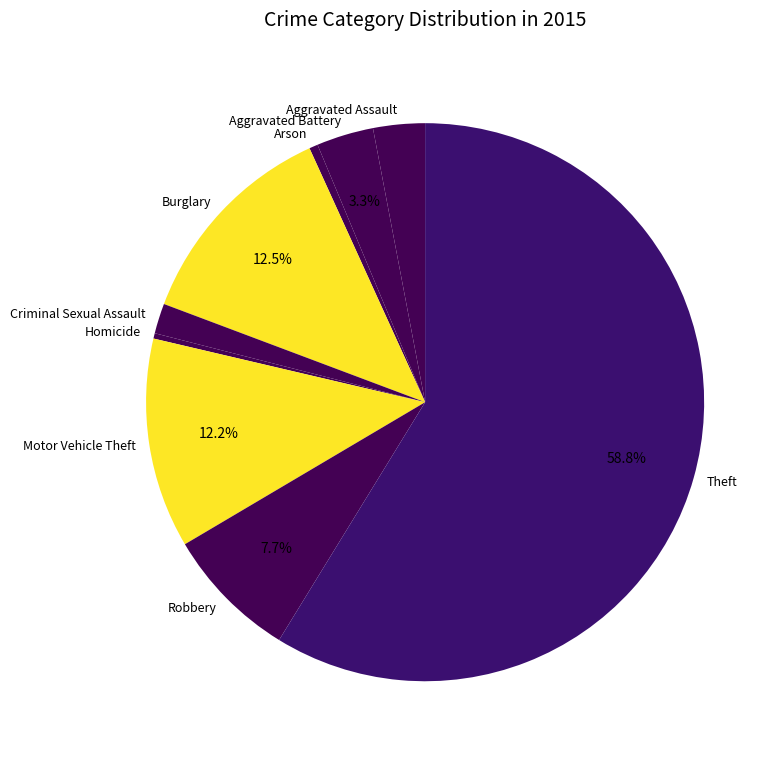

Which slice is the largest?

Theft